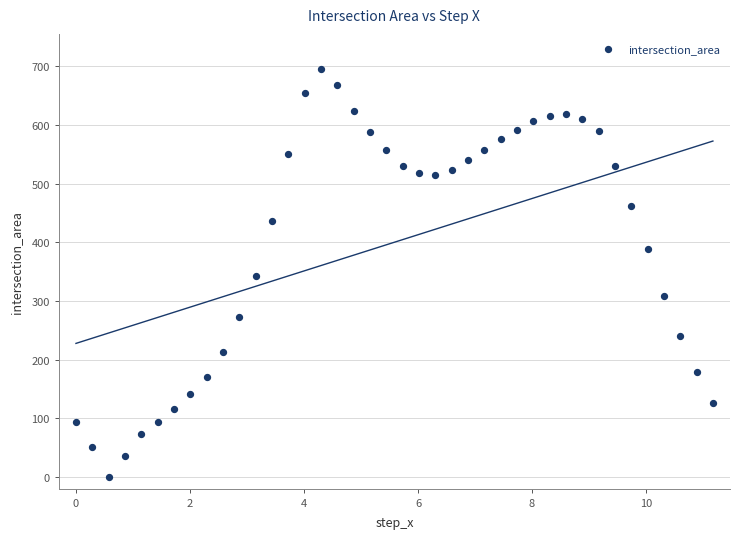

What is the range of Y values (max minus min)?

694.8